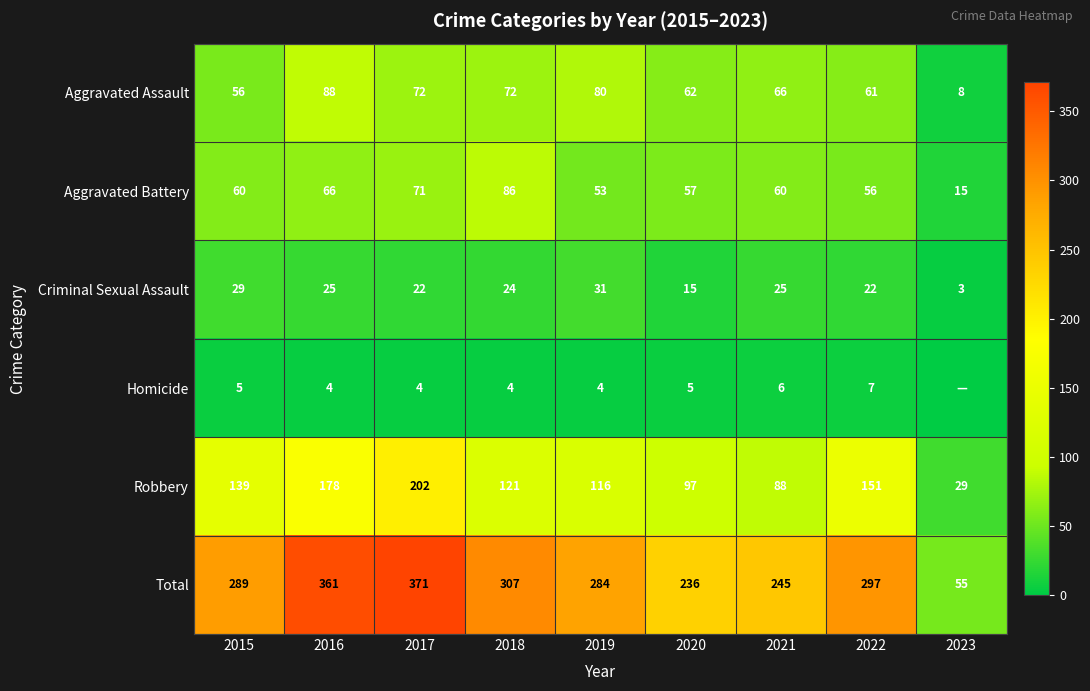

What is the spread (max minus min) of values at 2017?

367